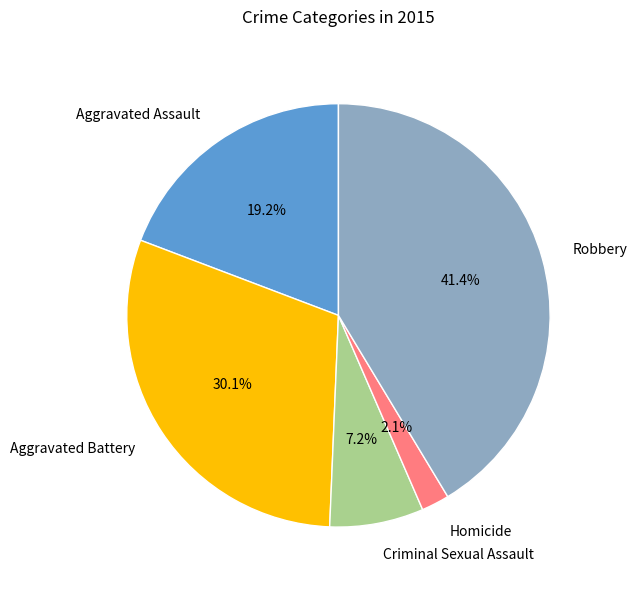

Is Aggravated Battery the majority of the pie?

No